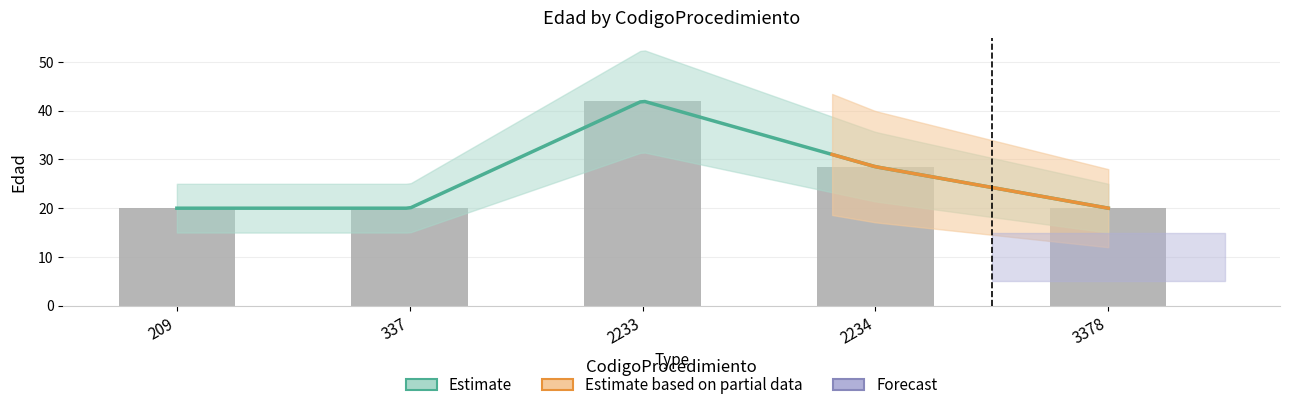

Which label corresponds to the smallest value in the chart?

209